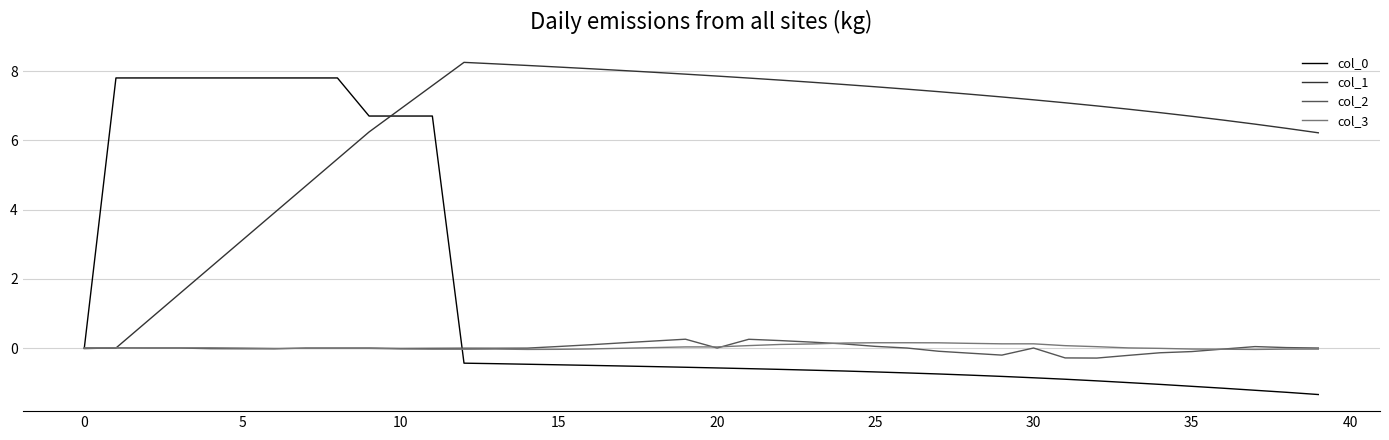

Which series has the largest total across all categories?

col_1